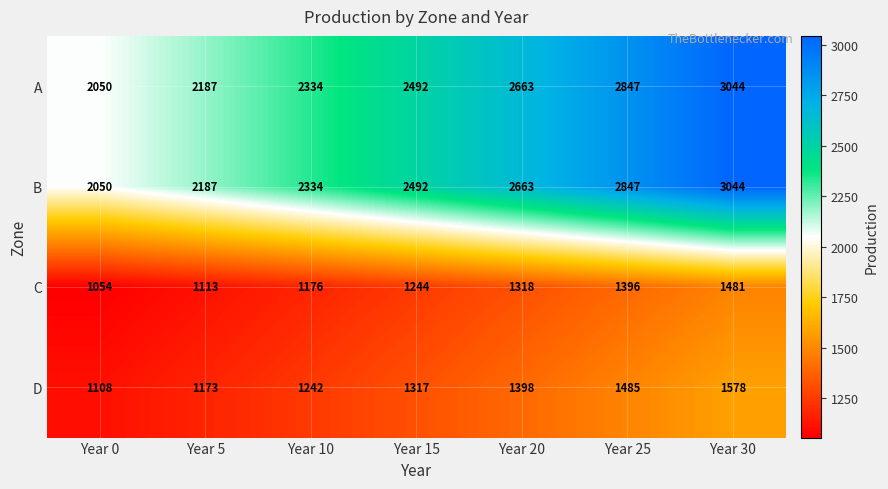

Count the number of data series in this chart.

4